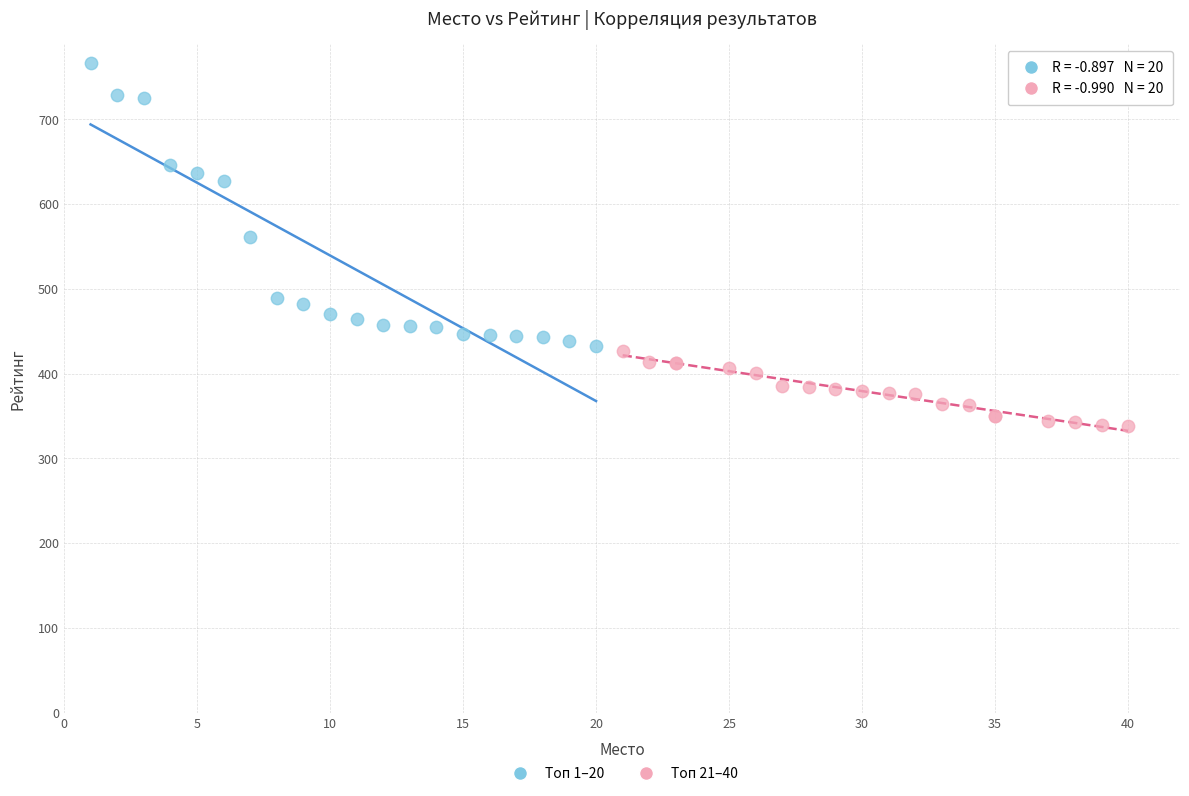

Which series reaches the minimum Y coordinate?

Топ 21–40